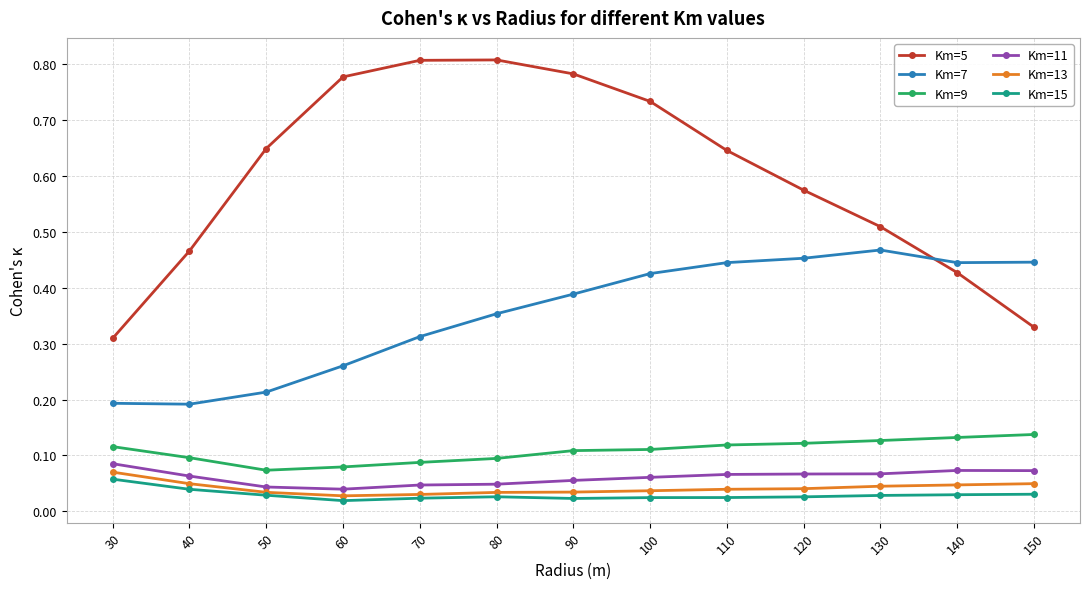

The Km=7 series shows 0.7 at 90. True or false?

False